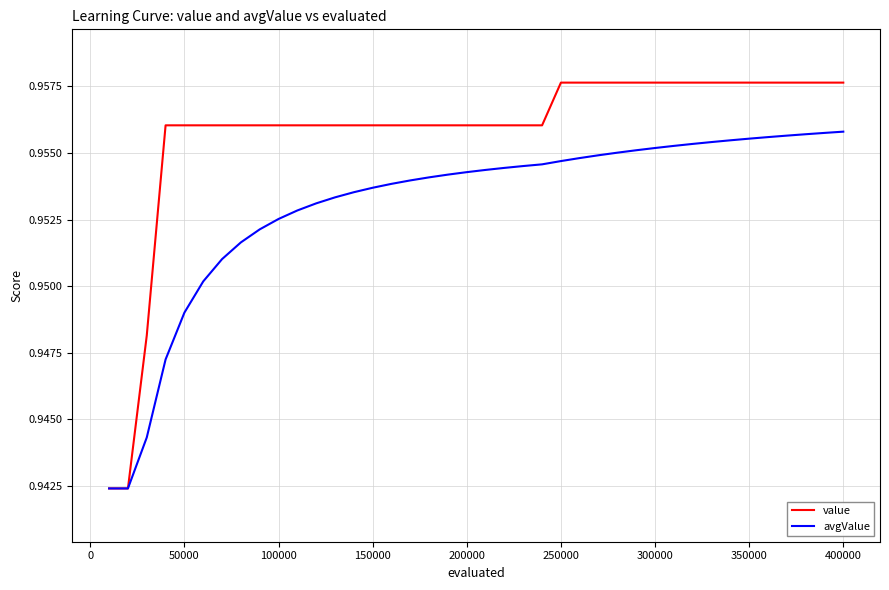

Which series has the largest total across all categories?

value